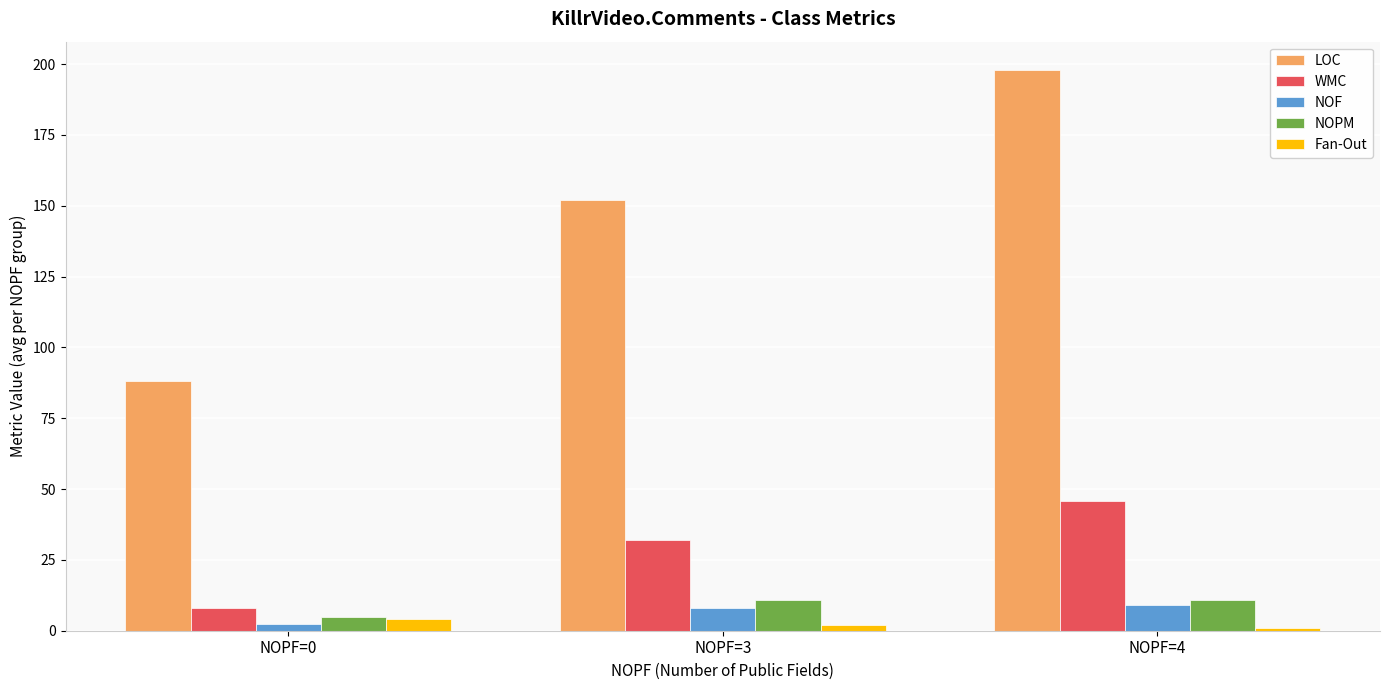

What are all the series names shown in the legend?

LOC, WMC, NOF, NOPM, Fan-Out